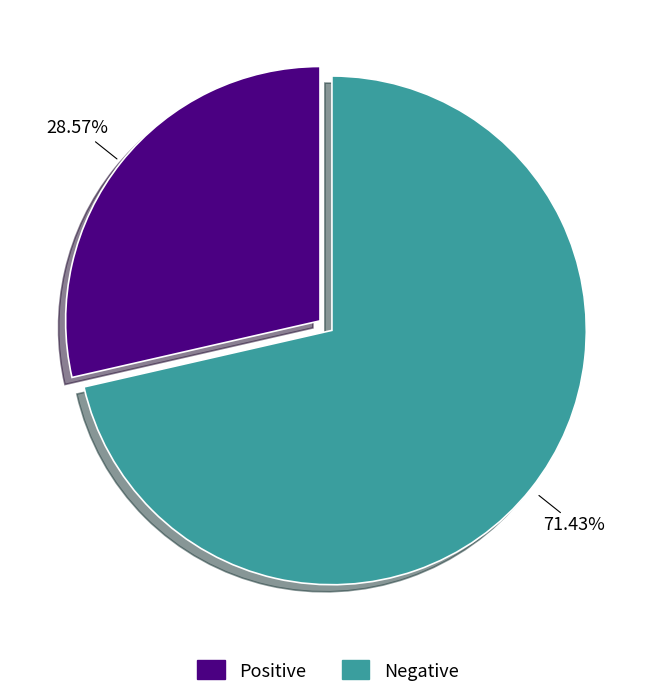

Rank the categories by value from lowest to highest.

Positive, Negative